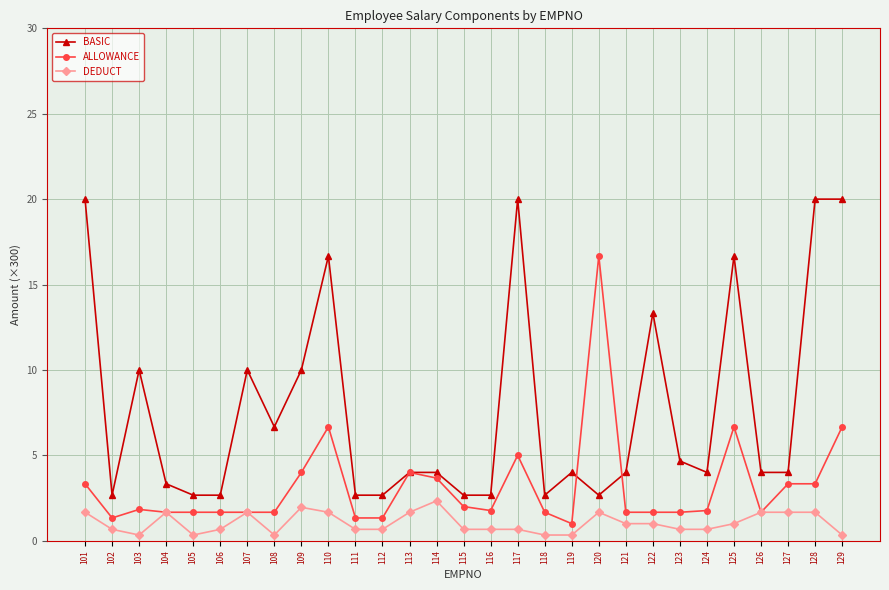

The DEDUCT series shows 1.7 at 126. True or false?

True